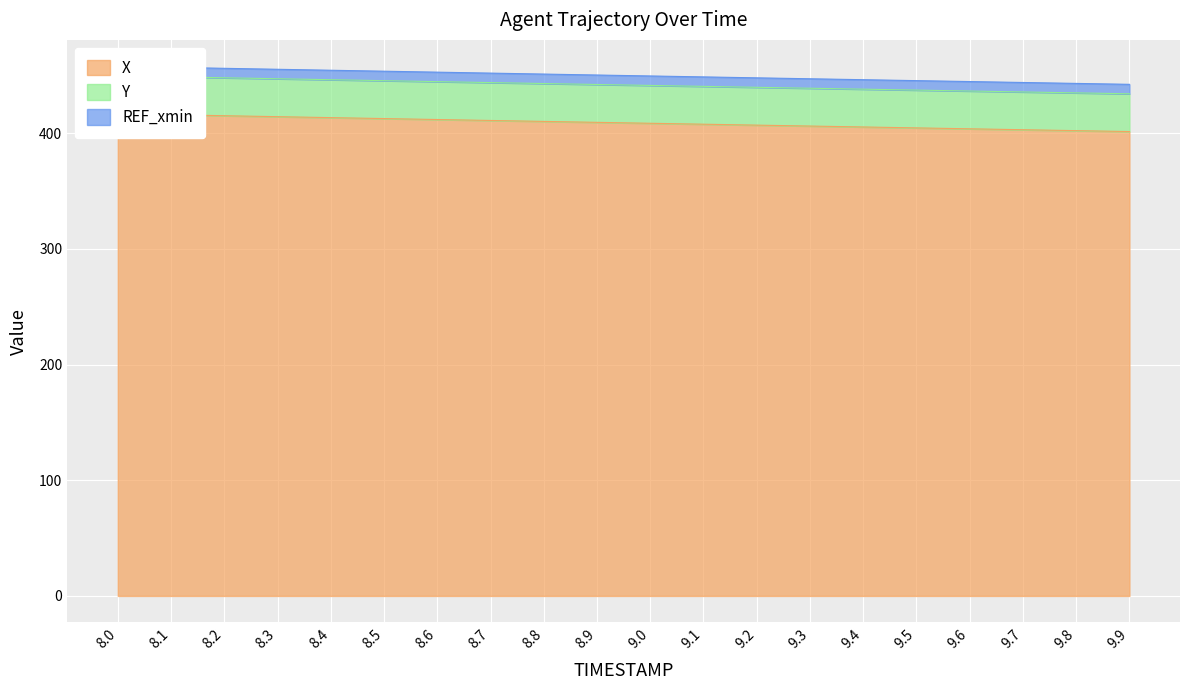

Between 8.2 and 9.2, which is larger?

8.2